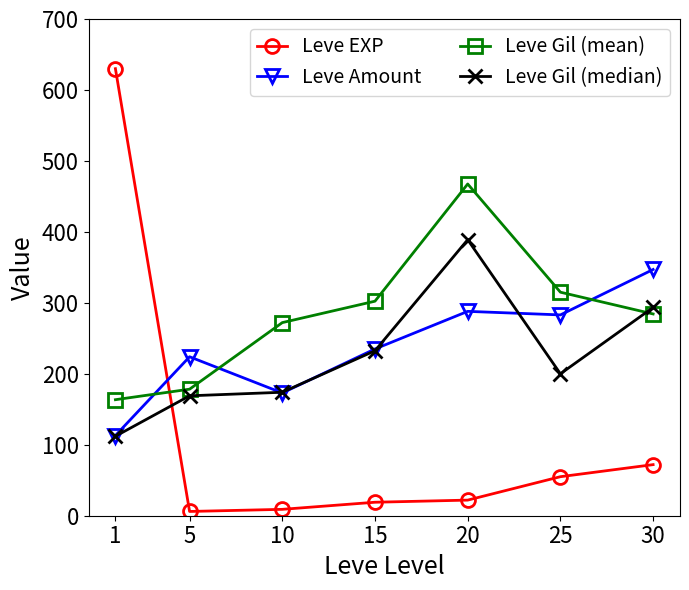

After their last crossing, which series has the higher values: Leve Amount or Leve Gil (median)?

Leve Amount